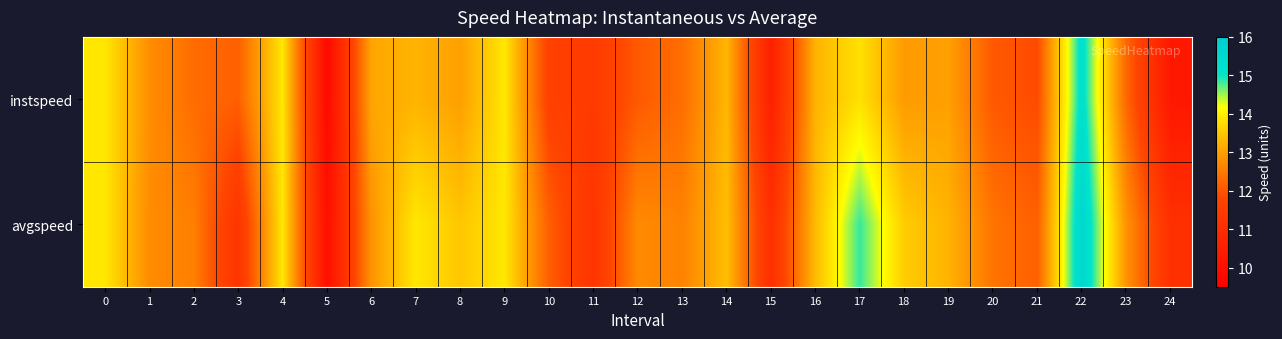

At which category does the chart reach its minimum across all series?

5